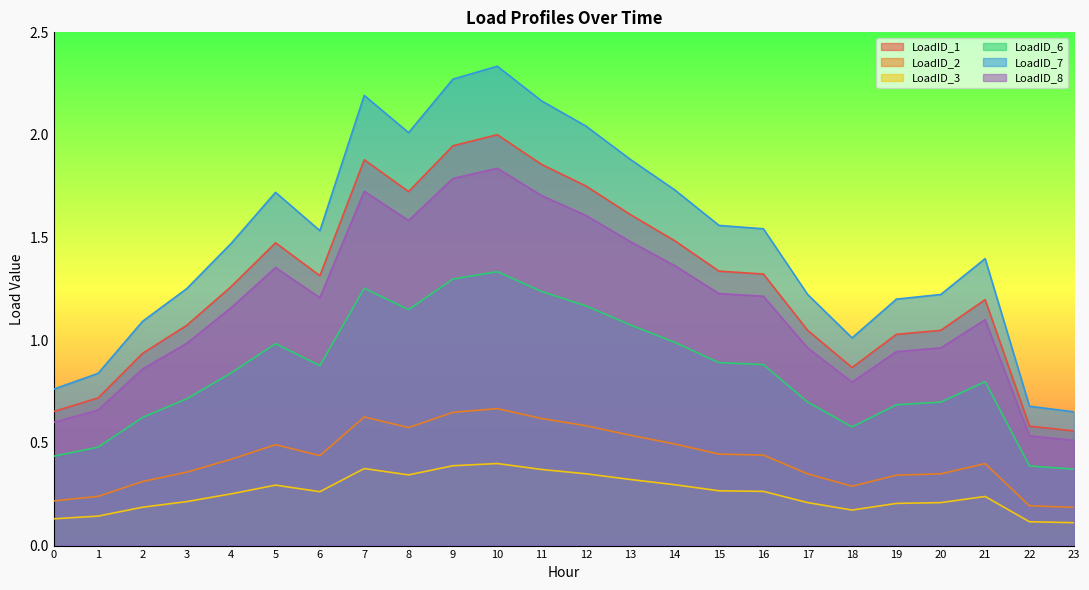

Is the value of LoadID_2 at 2 greater than the value of LoadID_8 at 20?

No